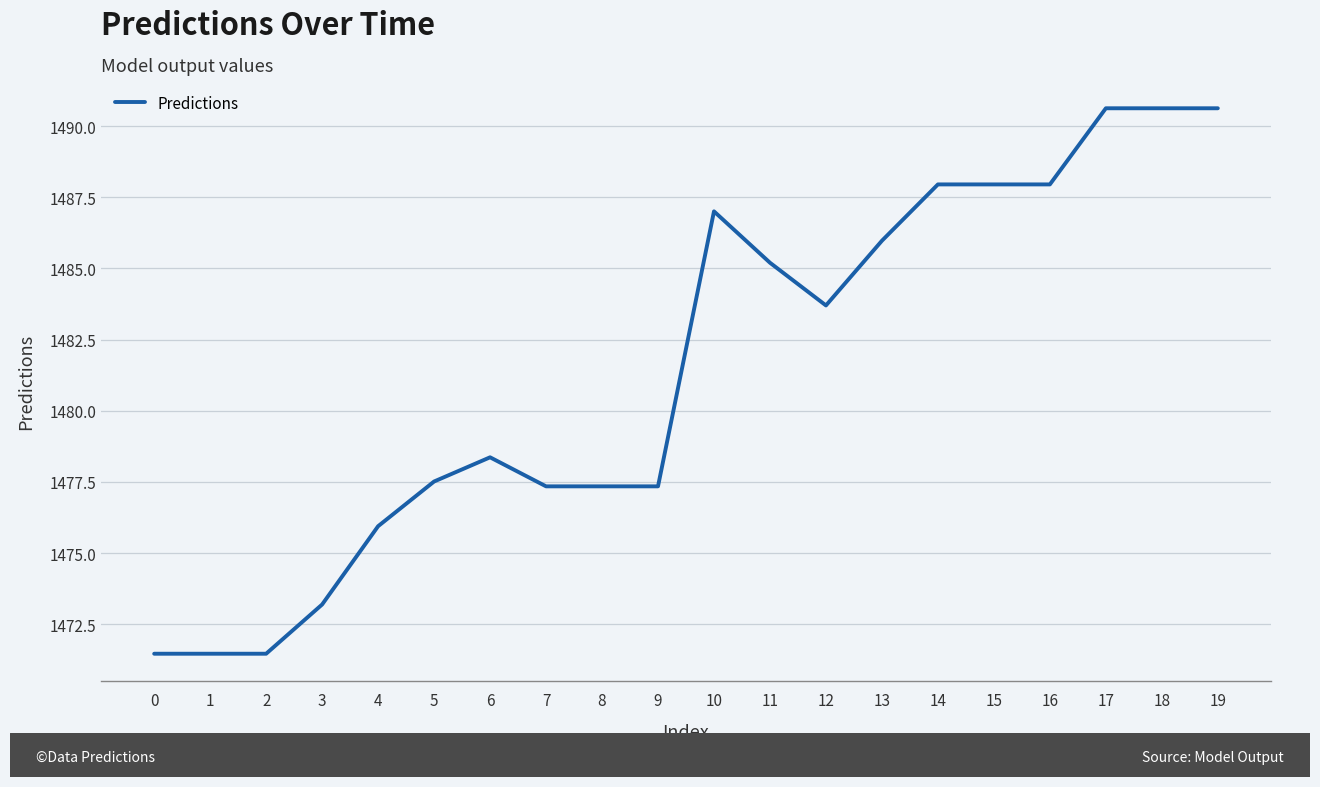

What is the minimum value shown in the chart?

1471.5